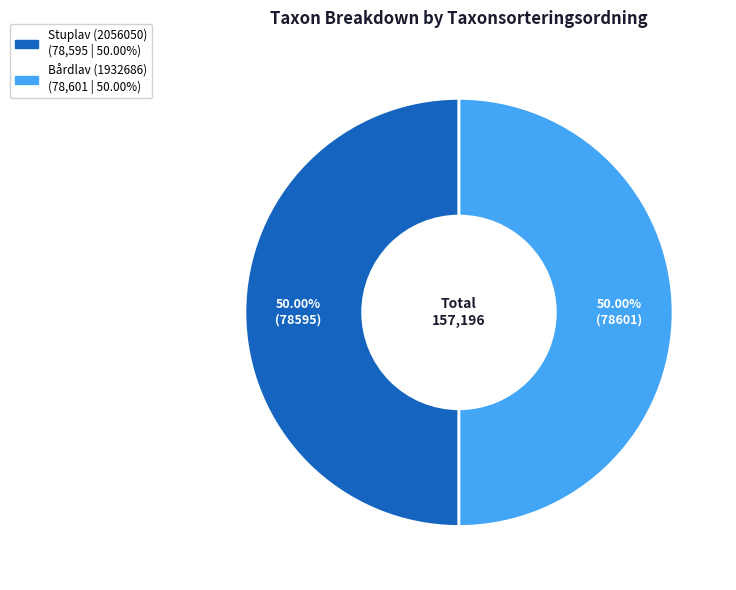

How many slices are in this pie chart?

2